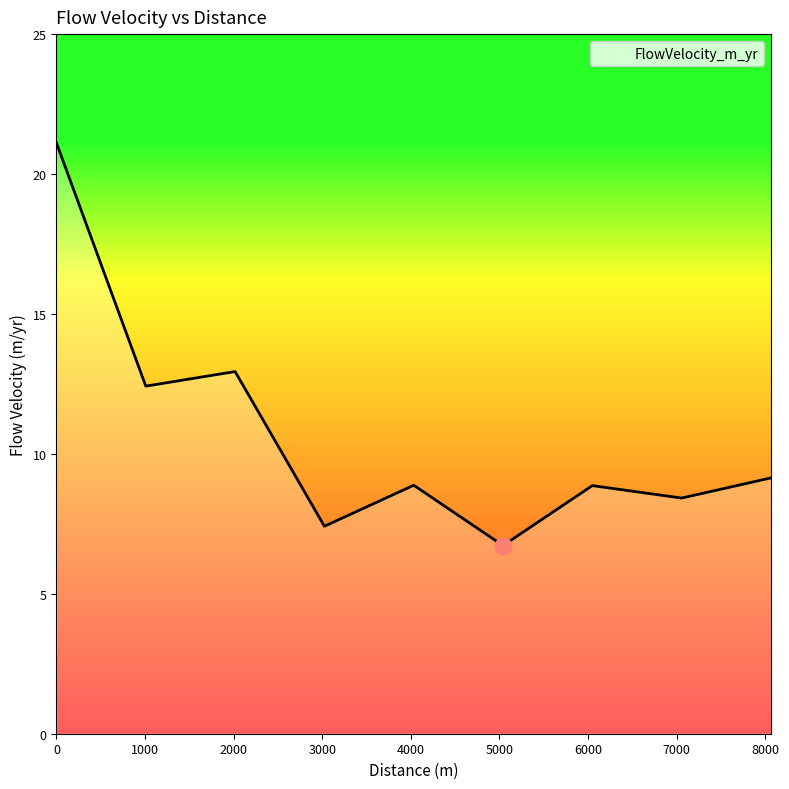

Reading right to left, list all the values displayed in this chart.

9.1	8.4	8.9	6.7	8.9	7.4	12.9	12.4	21.1